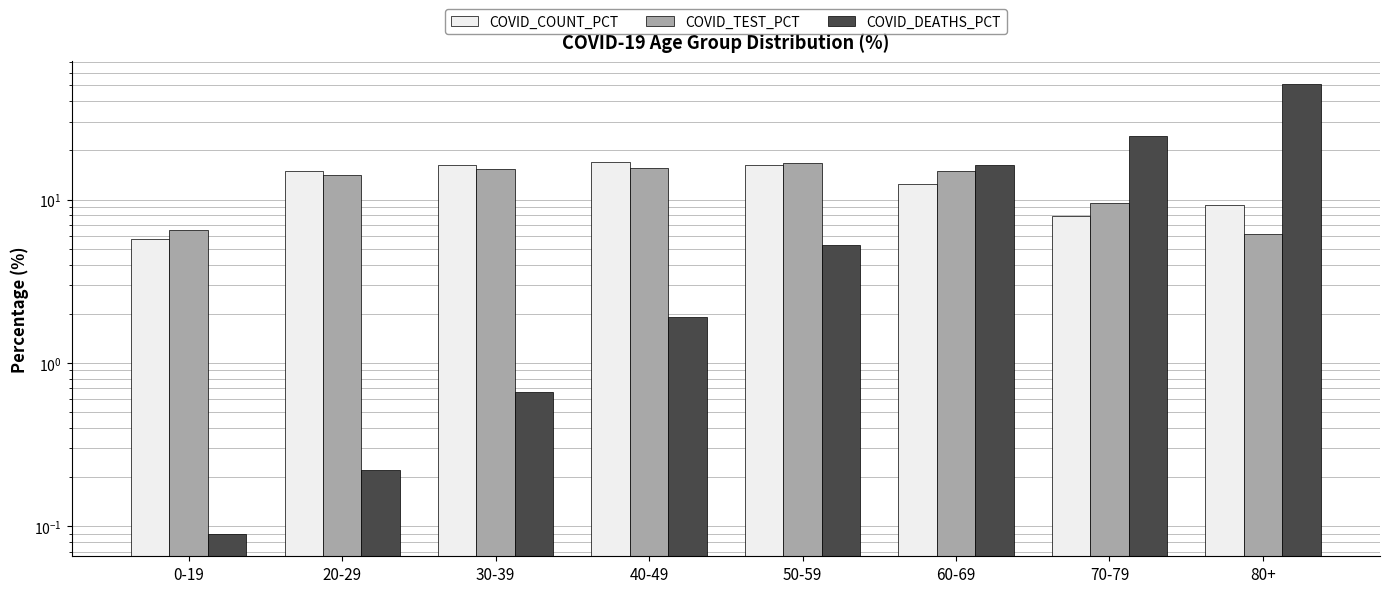

How many values in the COVID_COUNT_PCT series exceed 14?

4